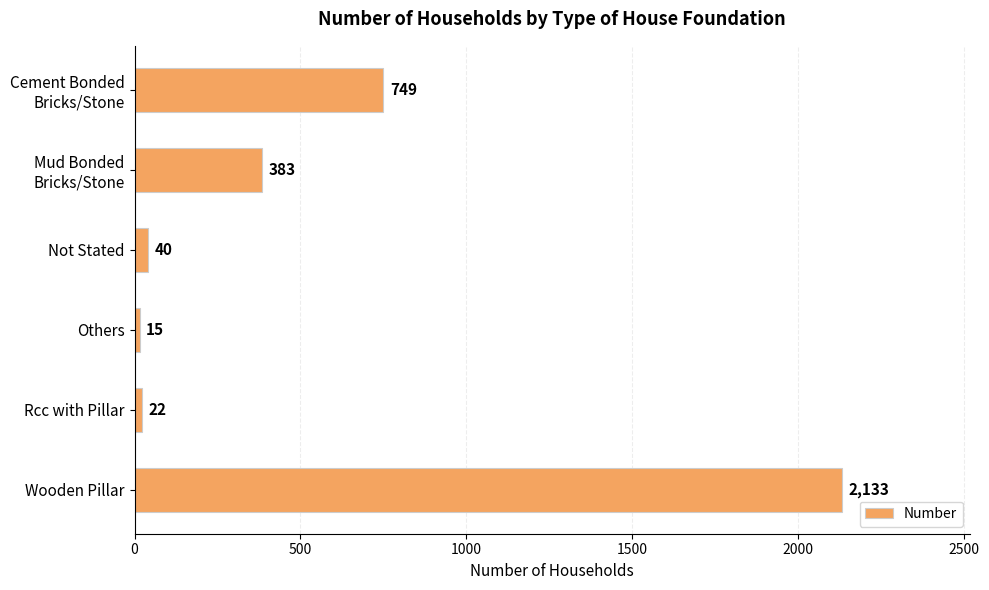

What is the average value?

557